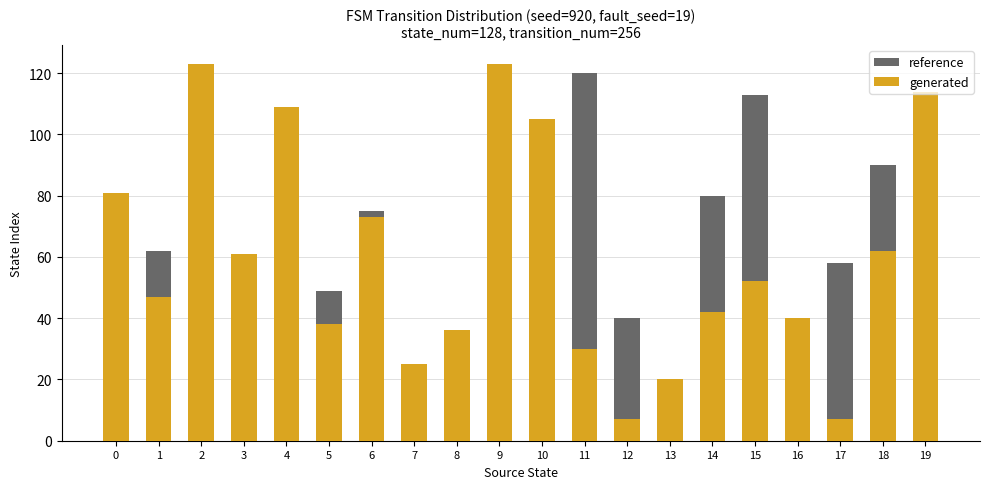

Is it true that generated equals 25 at 7?

True